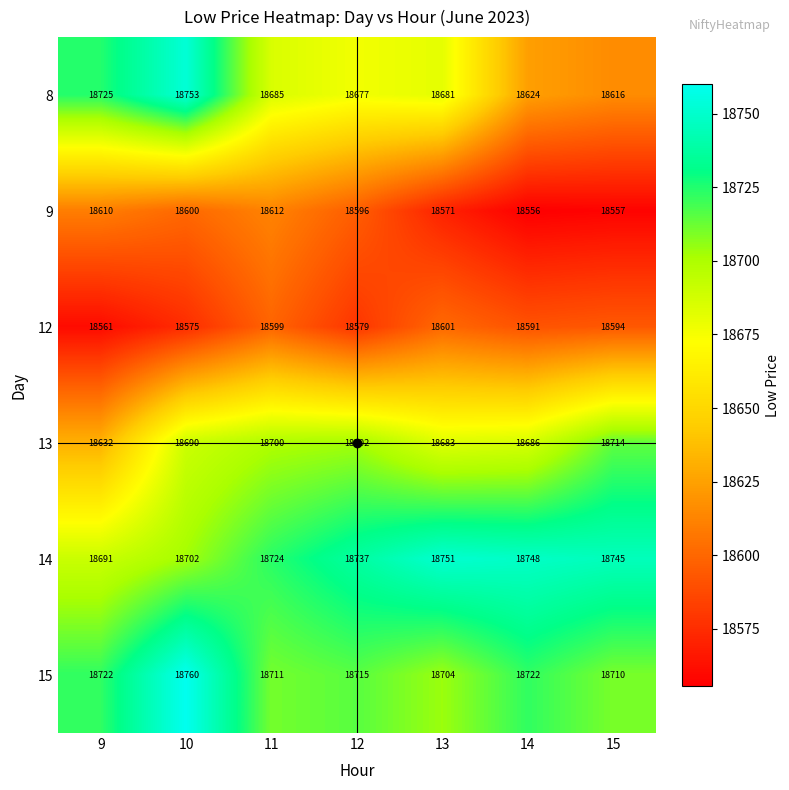

What is the minimum value for 14?

18691